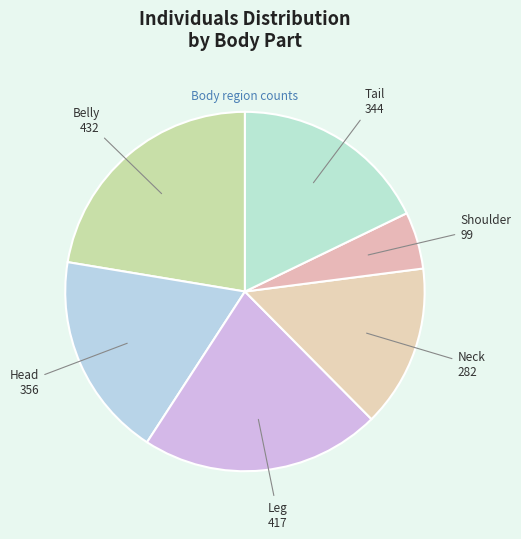

Does Shoulder represent more than half of the total?

No